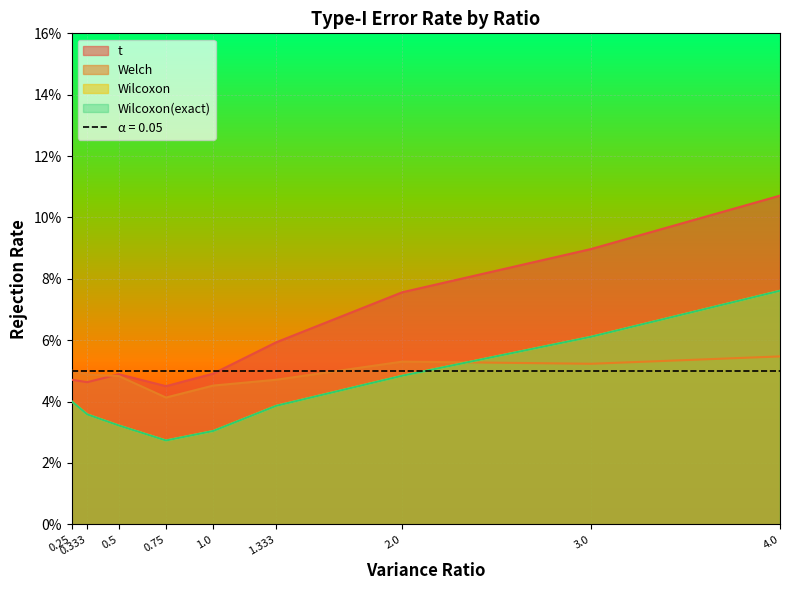

The value of Wilcoxon at 3.0 is 0.1. True or false?

True